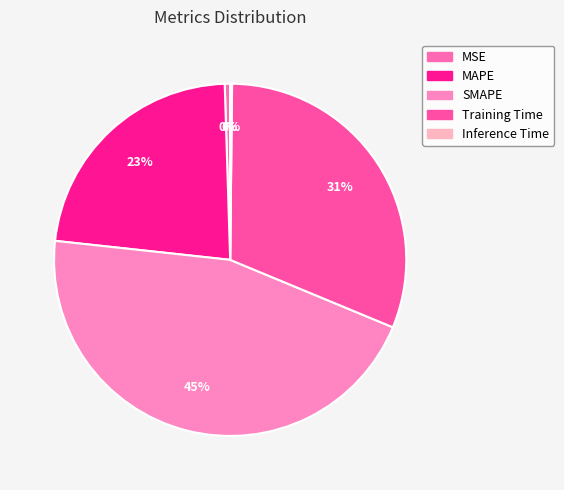

Rank the categories by value from highest to lowest.

SMAPE, Training Time, MAPE, MSE, Inference Time